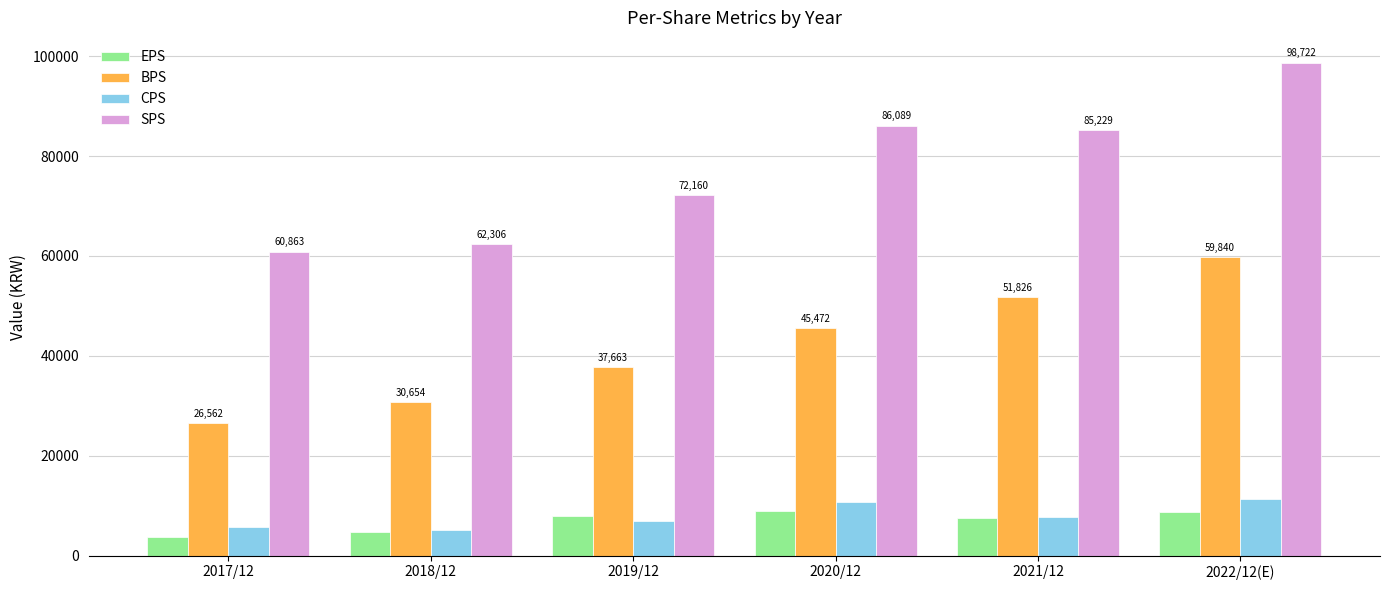

How many series are shown in this chart?

4